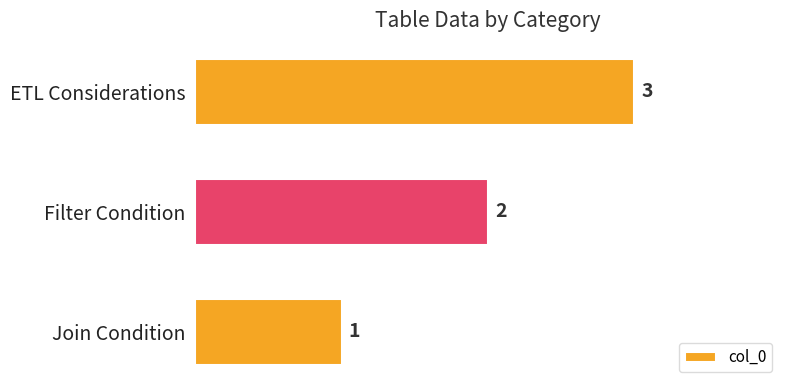

What is the sum of all values?

6